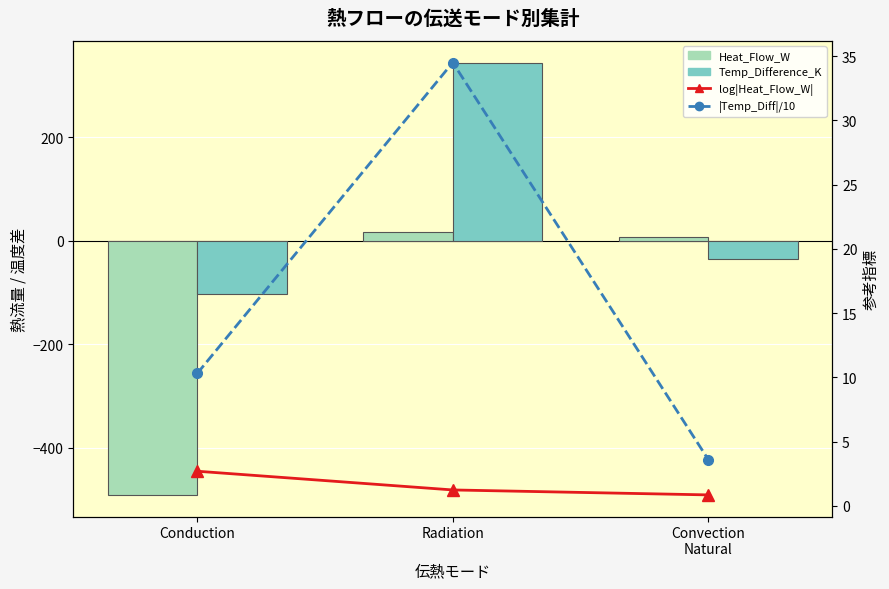

Rank the series by their maximum value, from highest to lowest.

Temp_Difference_K, |Temp_Diff|/10, Heat_Flow_W, log|Heat_Flow_W|